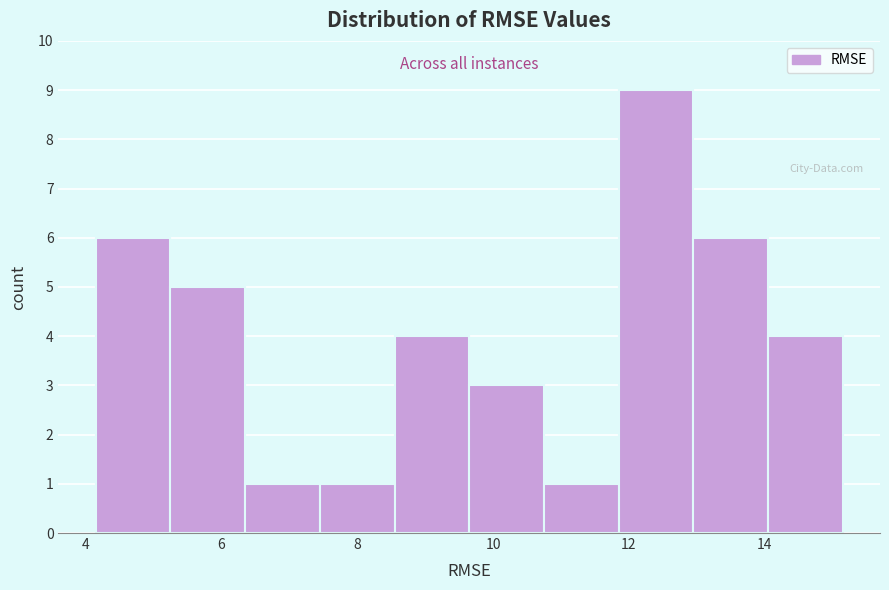

Reading left to right, transcribe this chart: for each bar, give the range it covers on the x-axis and its height. Neither the bar edges nor the heights are printed on the chart, so give them approximately, as read against the axes.

4.2 to 5.2: 6
5.2 to 6.4: 5
6.4 to 7.4: 1
7.4 to 8.6: 1
8.6 to 9.6: 4
9.6 to 10.8: 3
10.8 to 11.8: 1
11.8 to 13.0: 9
13.0 to 14.0: 6
14.0 to 15.2: 4